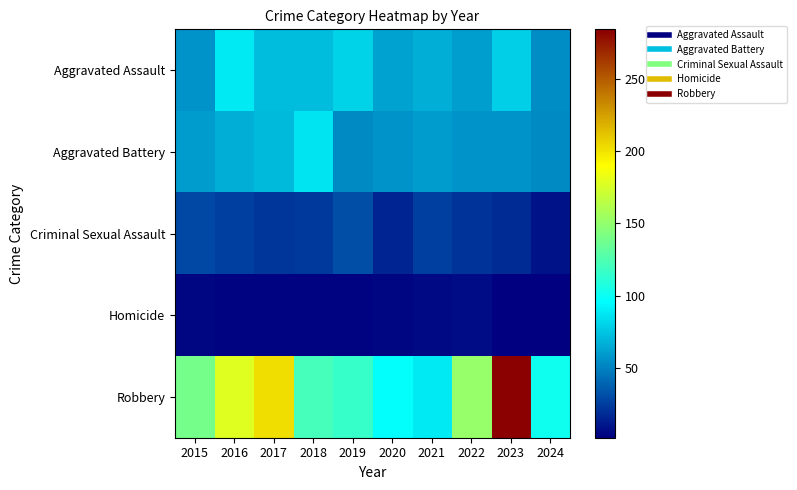

List the series in order of their peak value, lowest first.

Homicide, Criminal Sexual Assault, Aggravated Battery, Aggravated Assault, Robbery